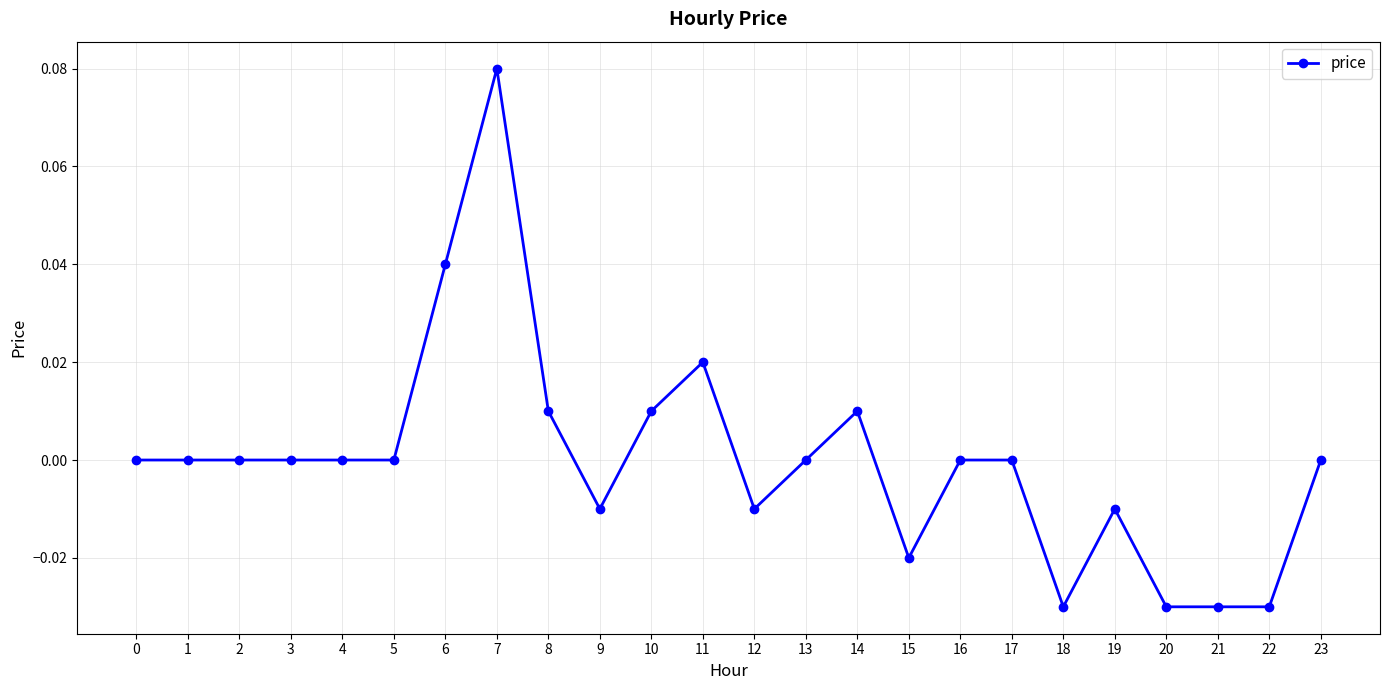

How many lines are shown in the chart?

1